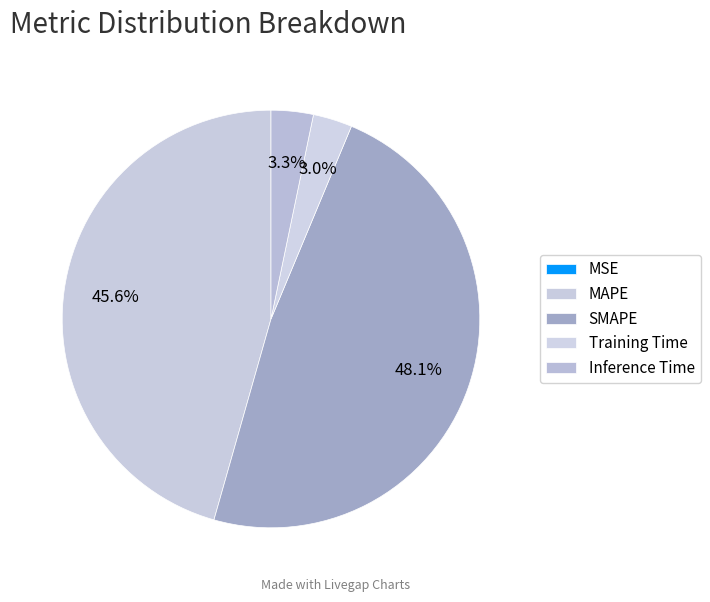

What is the change in value from Training Time to Inference Time?

+0.1